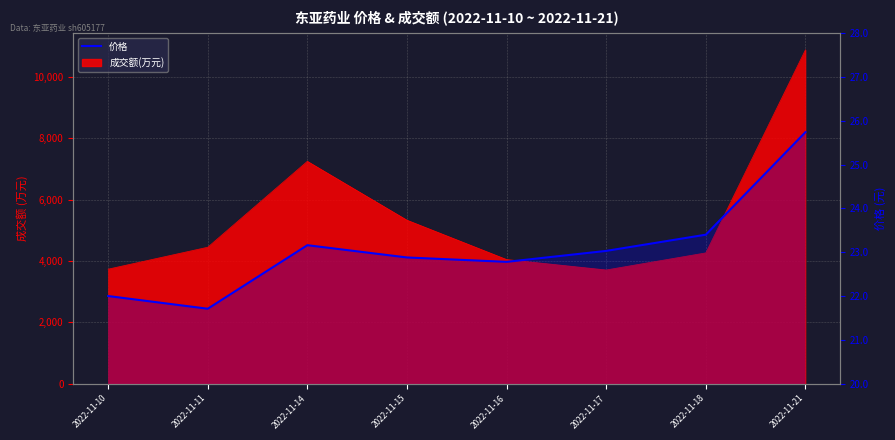

What is the approximate value at 2022-11-17?

23.0